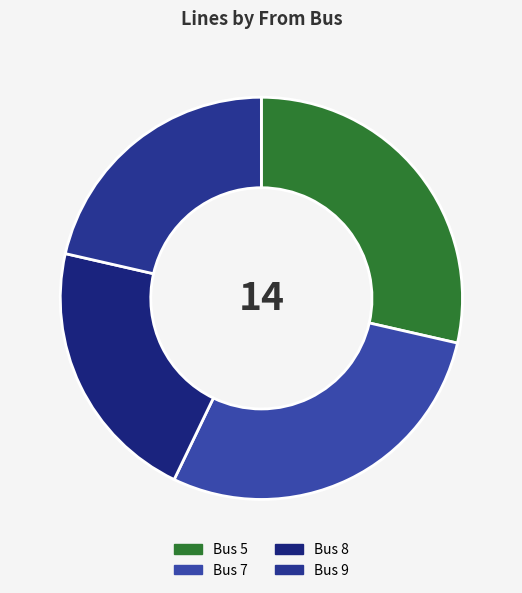

Count the number of slices in the pie.

4